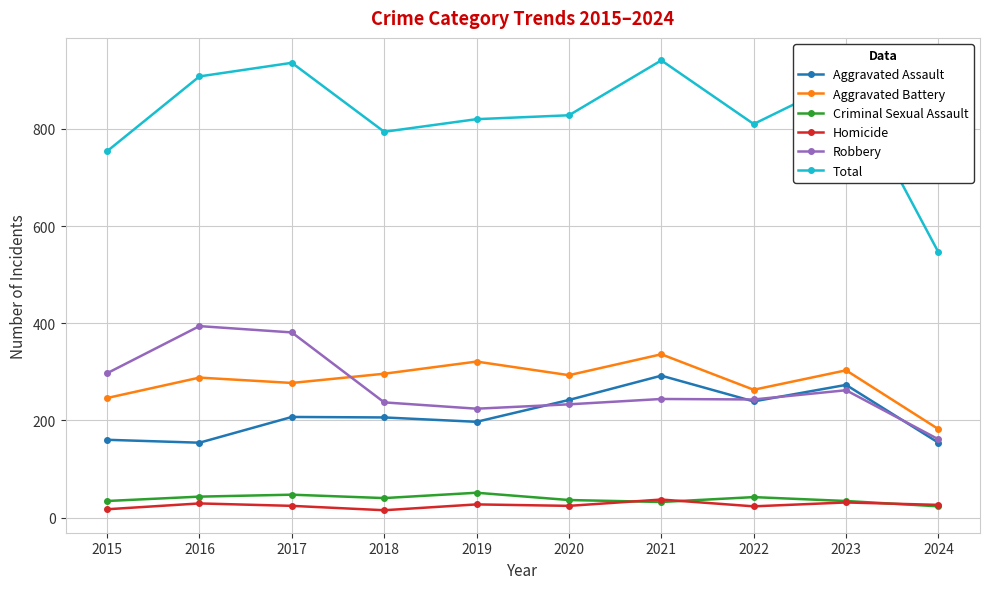

The value of Robbery at 2021 is 244. True or false?

True